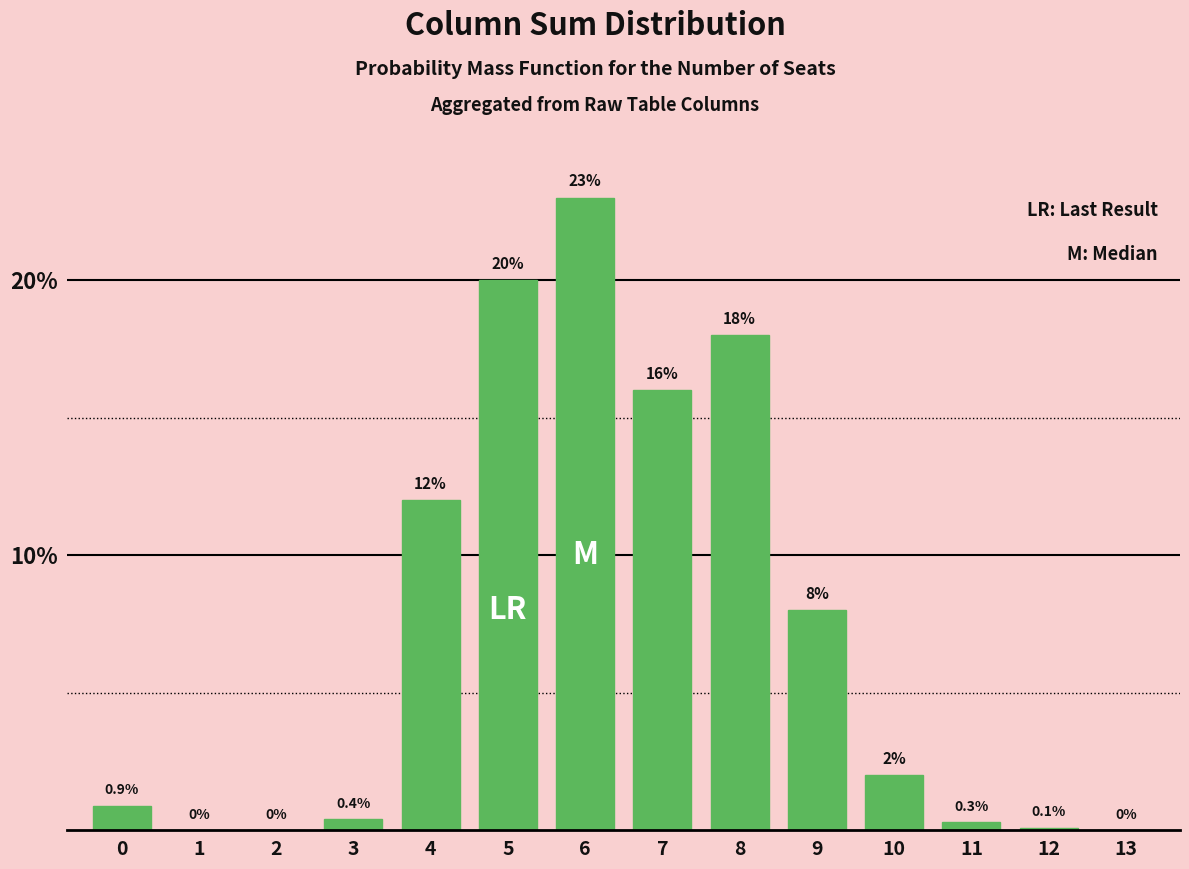

How many values are above zero?

11